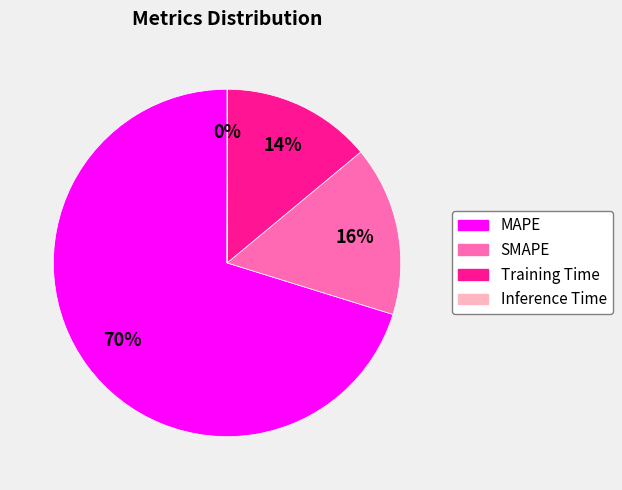

What is the largest slice in the pie chart?

MAPE